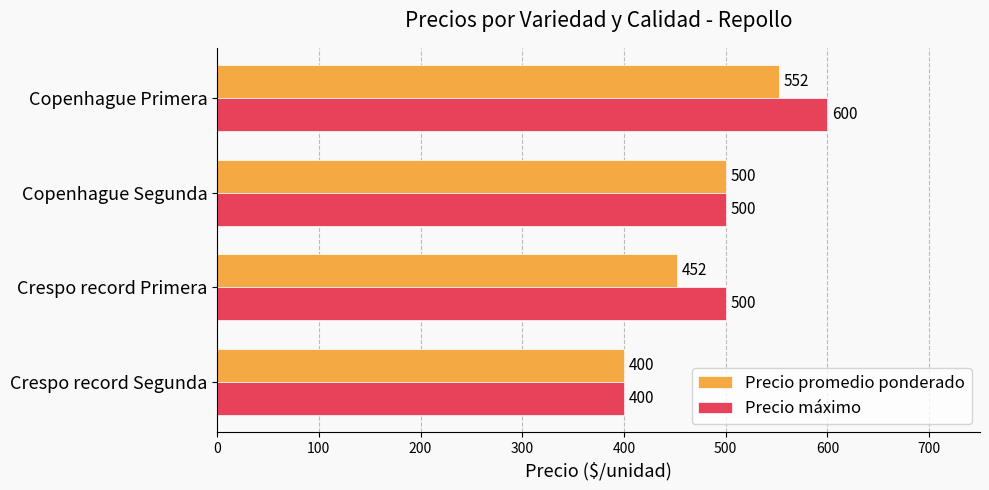

Rank the series by their maximum value, from lowest to highest.

Precio promedio ponderado, Precio máximo